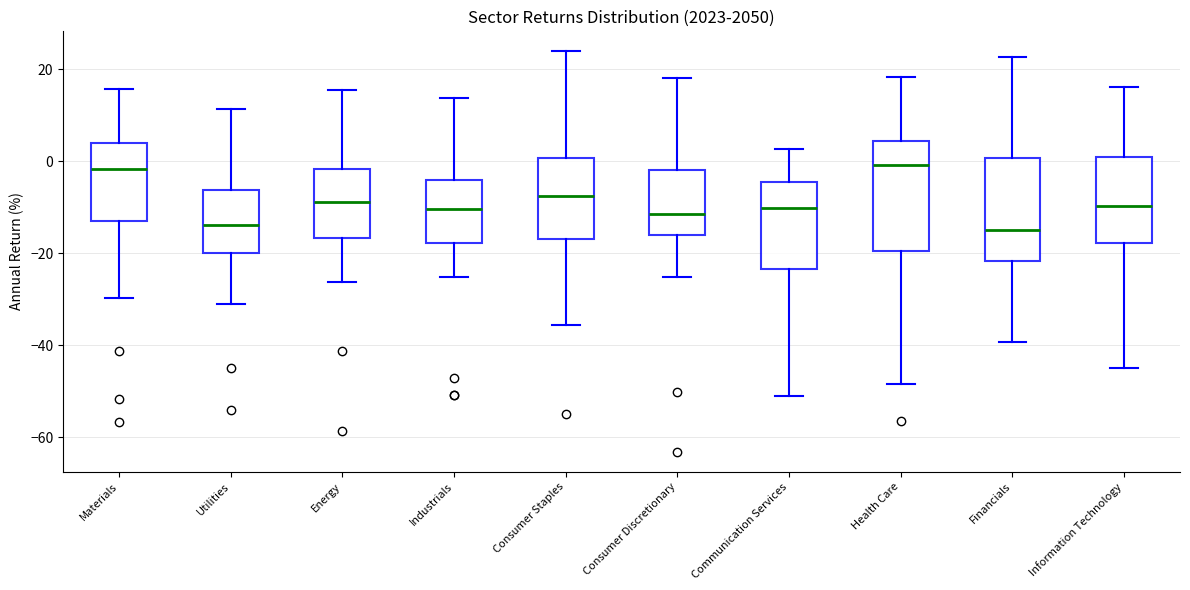

Reading left to right, transcribe this box plot: for each box, give where its median line is, the range the box spans, and where its two whiskers end, as read against the y-axis. The values are not printed on the chart, so give them approximately, as read against the axis.

Materials: median -2, box -12 to 4, whiskers -30 to 16
Utilities: median -14, box -20 to -6, whiskers -30 to 12
Energy: median -8, box -16 to -2, whiskers -26 to 16
Industrials: median -10, box -18 to -4, whiskers -26 to 14
Consumer Staples: median -8, box -16 to 0, whiskers -36 to 24
Consumer Discretionary: median -12, box -16 to -2, whiskers -26 to 18
Communication Services: median -10, box -24 to -4, whiskers -50 to 2
Health Care: median 0, box -20 to 4, whiskers -48 to 18
Financials: median -14, box -22 to 0, whiskers -40 to 22
Information Technology: median -10, box -18 to 0, whiskers -44 to 16